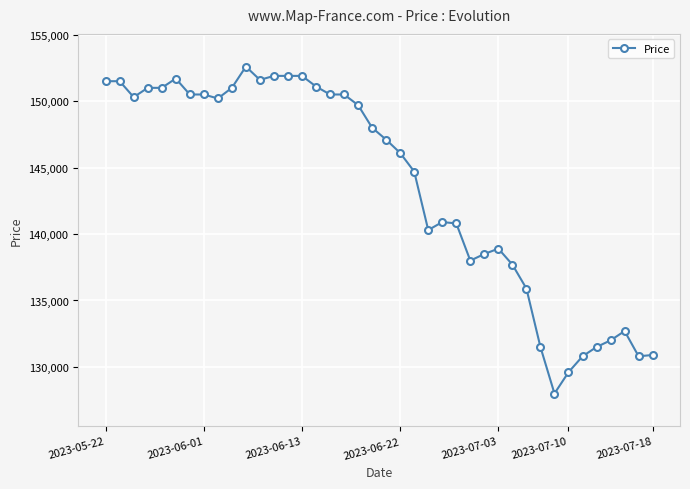

What is the value of the 25th point from the left?

140900